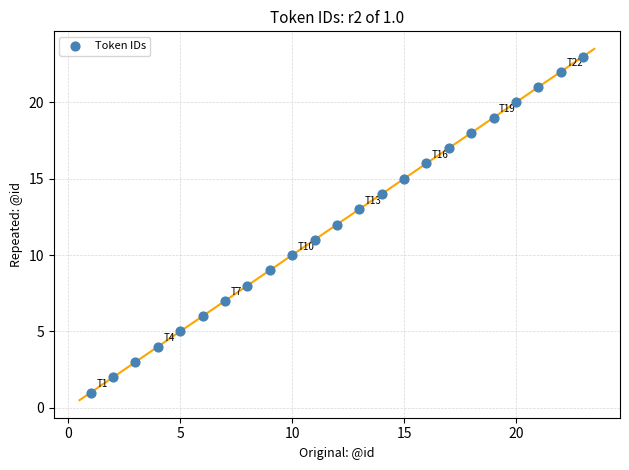

What is the range of Y values (max minus min)?

22